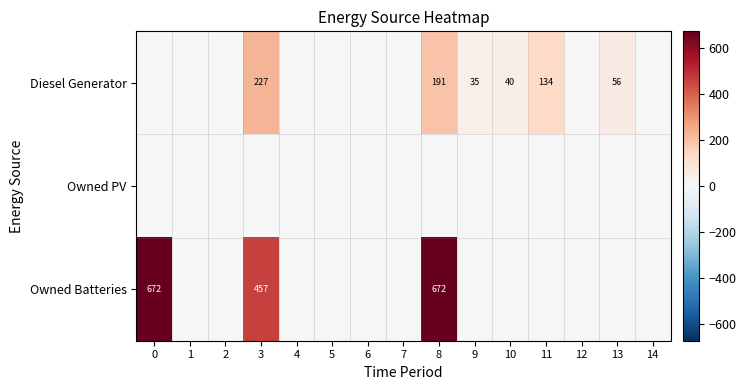

True or false: Owned Batteries has a value of 457 at 3.

True